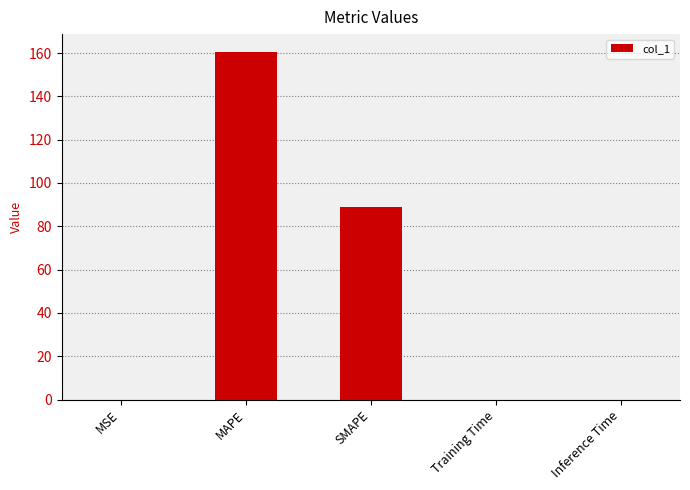

What is the sum of all values?

249.8